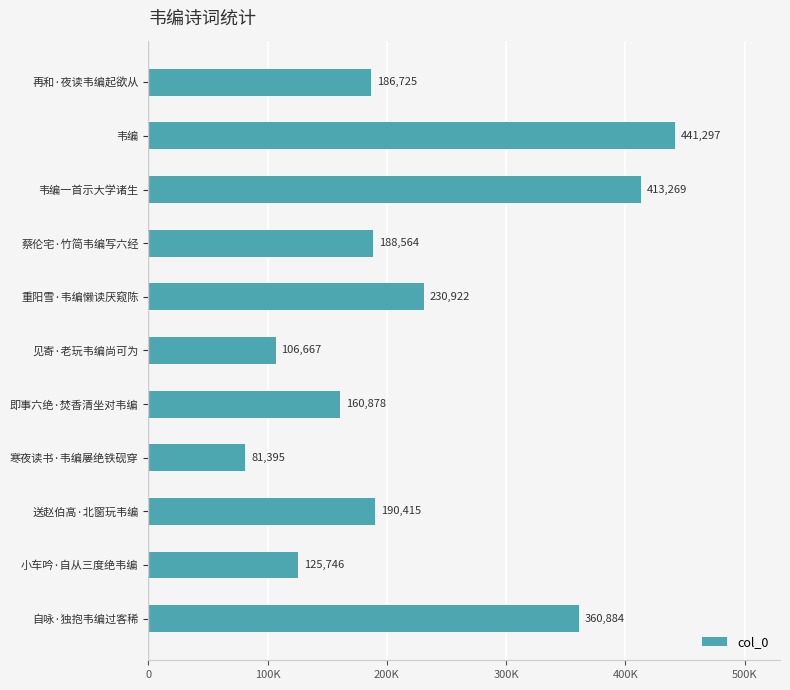

Are the bars horizontal?

Yes